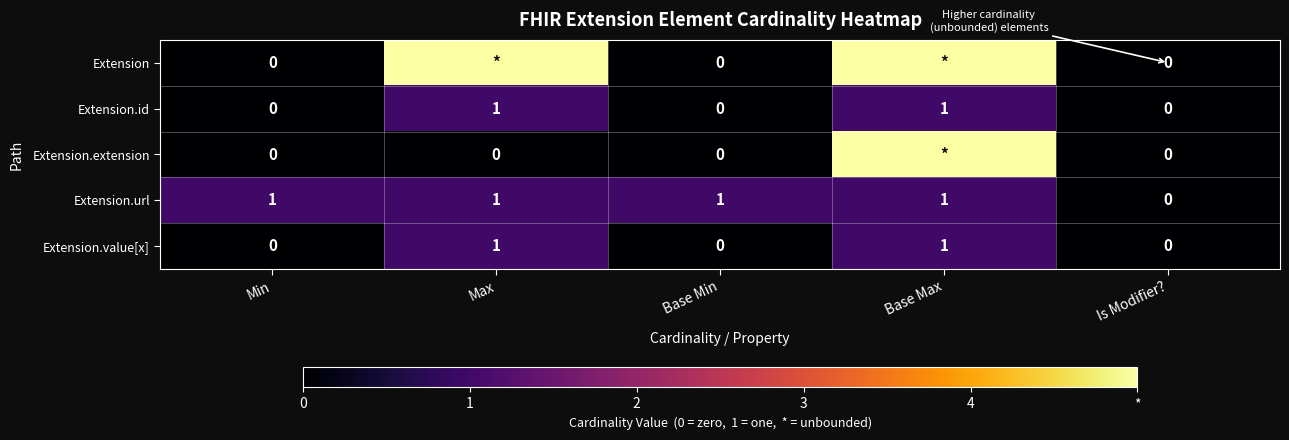

Is it true that Extension.id equals 2 at Base Max?

False